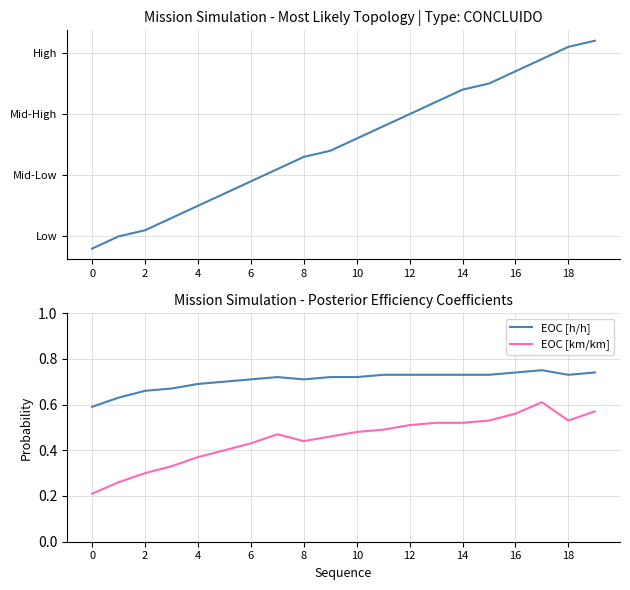

Is the value of EOC [km/km] at 16 greater than the value of EOC [h/h] at 16?

No